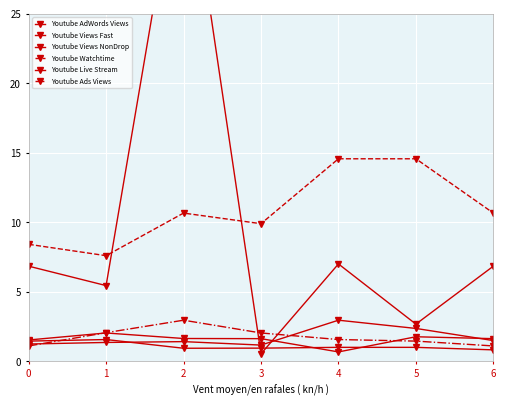

What are all the series names shown in the legend?

Youtube AdWords Views, Youtube Views Fast, Youtube Views NonDrop, Youtube Watchtime, Youtube Live Stream, Youtube Ads Views